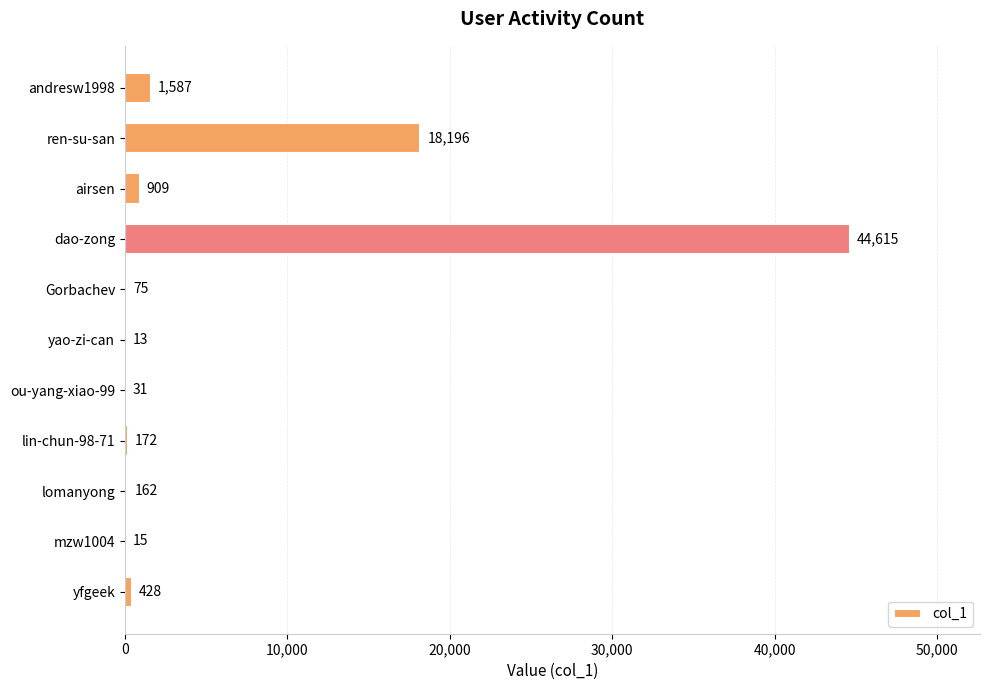

What is the sum of the values at andresw1998 and yfgeek?

2015